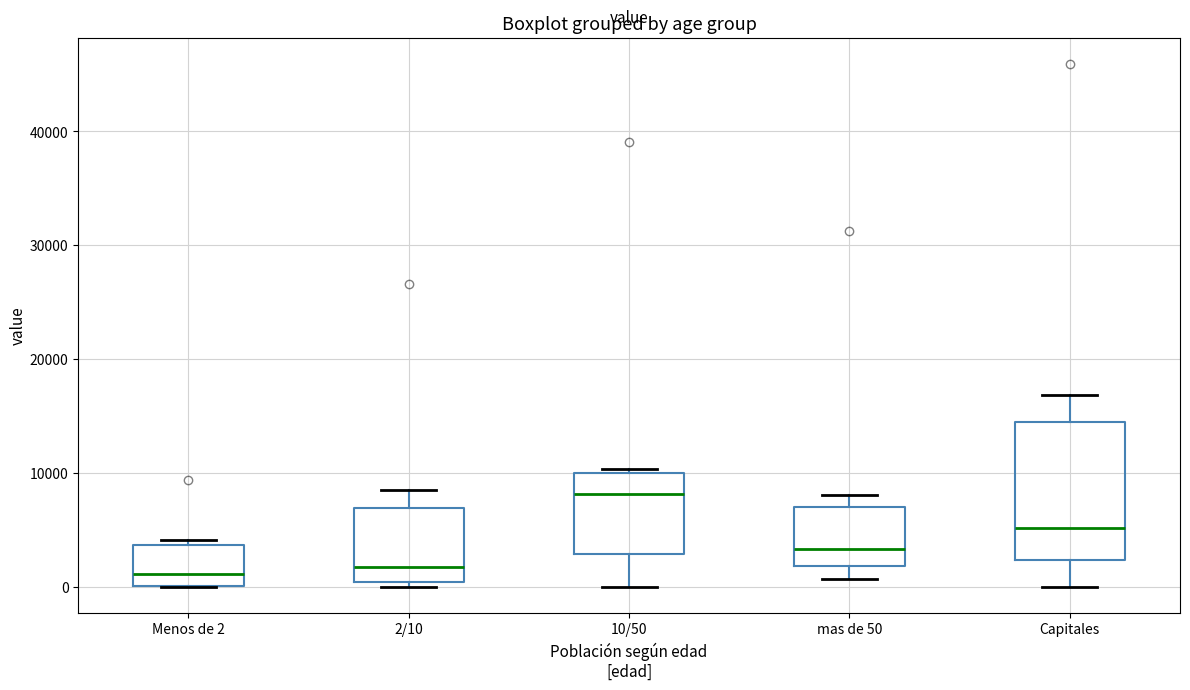

Which box is the tallest, from its lower edge to its upper edge?

Capitales